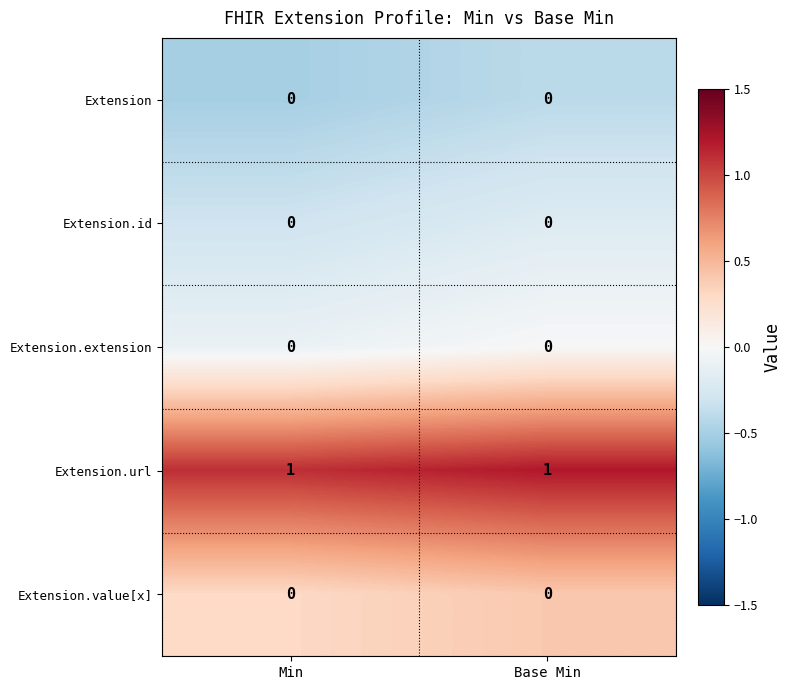

Which series has the largest total across all categories?

Extension.url